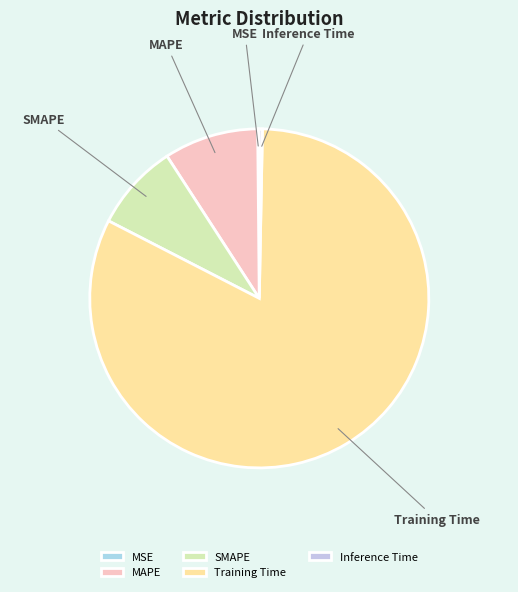

Is the sum of MAPE and Inference Time greater than half?

No